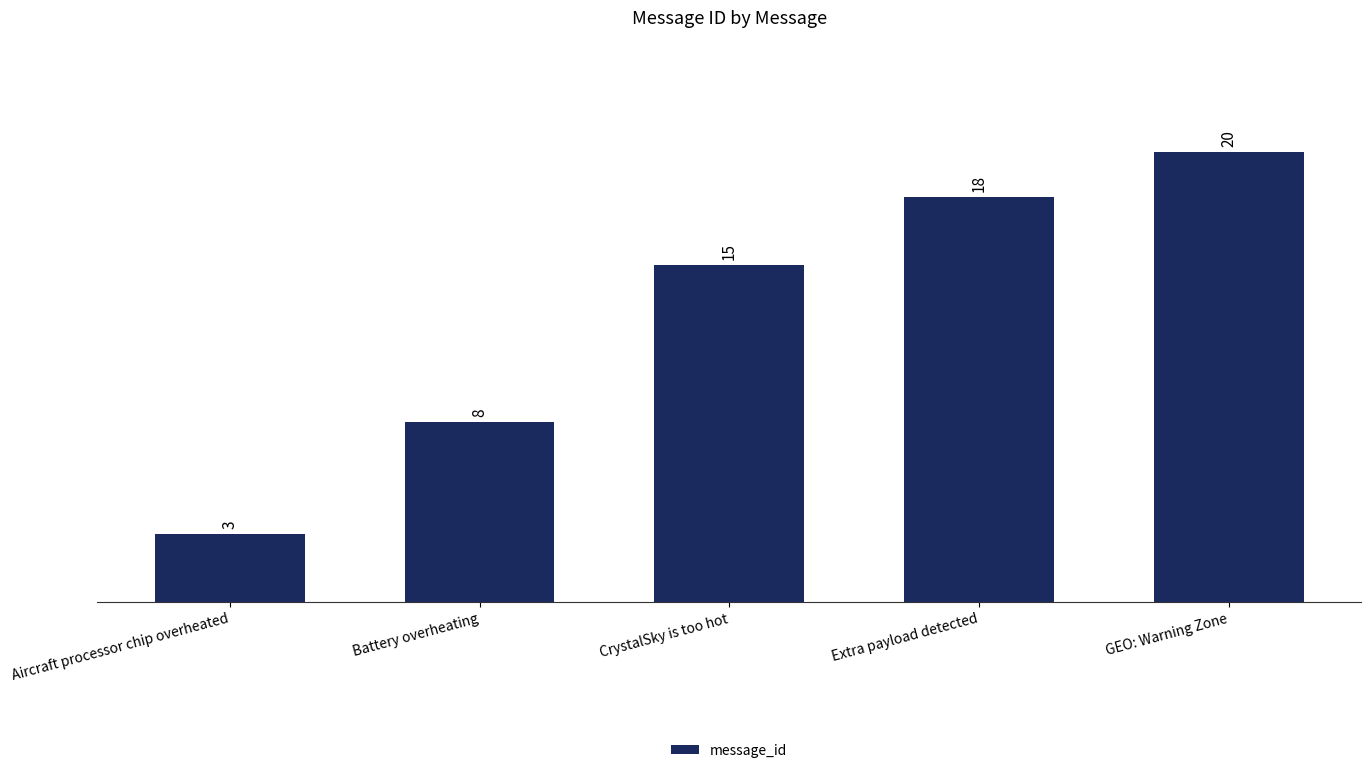

Where is the data nearest to the value 11?

Battery overheating